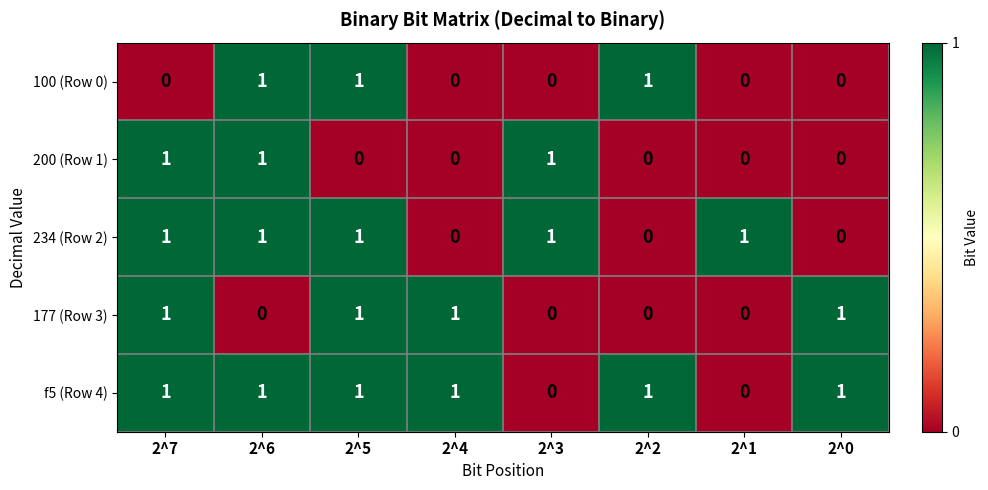

The 177 (Row 3) series shows 1 at 2^6. True or false?

False